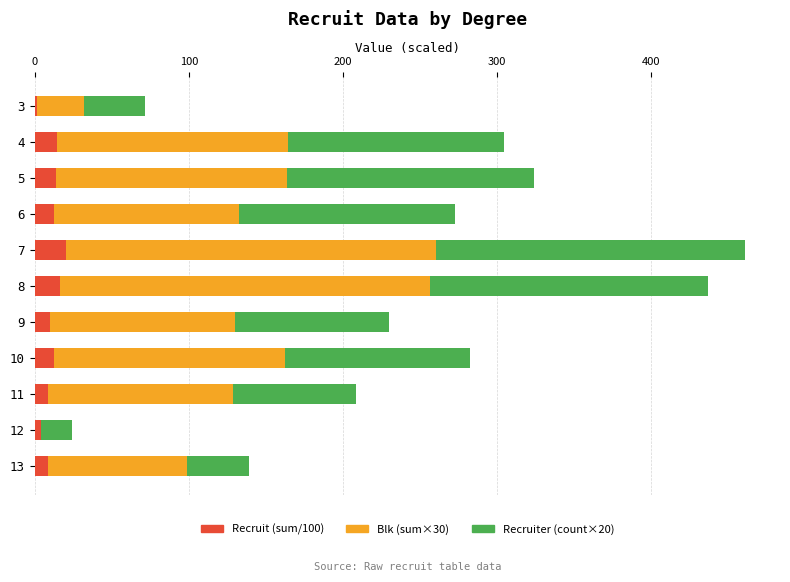

What is the total value across all series at 10?

282.5